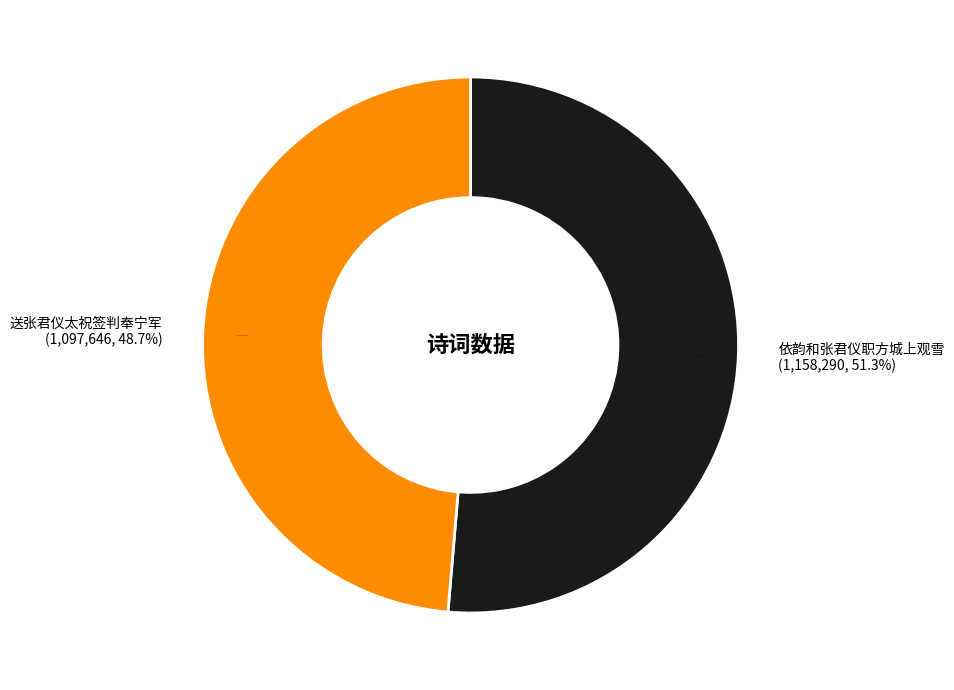

The 送张君仪太祝签判奉宁军 slice represents 19% of the pie. True or false?

False